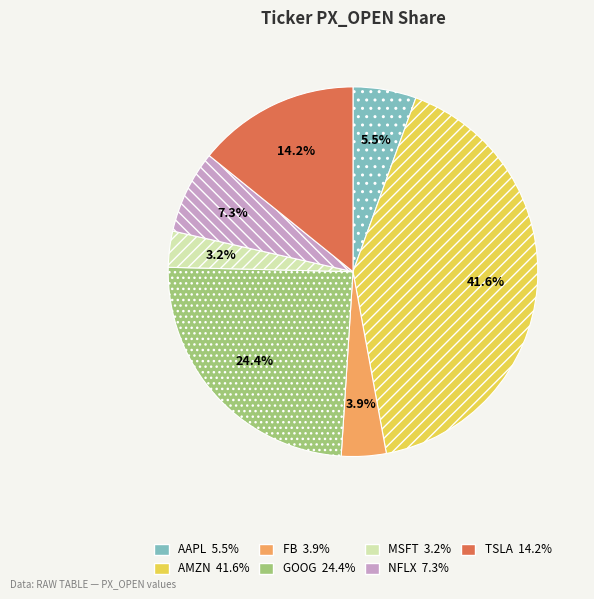

Rank the categories by value from highest to lowest.

AMZN, GOOG, TSLA, NFLX, AAPL, FB, MSFT